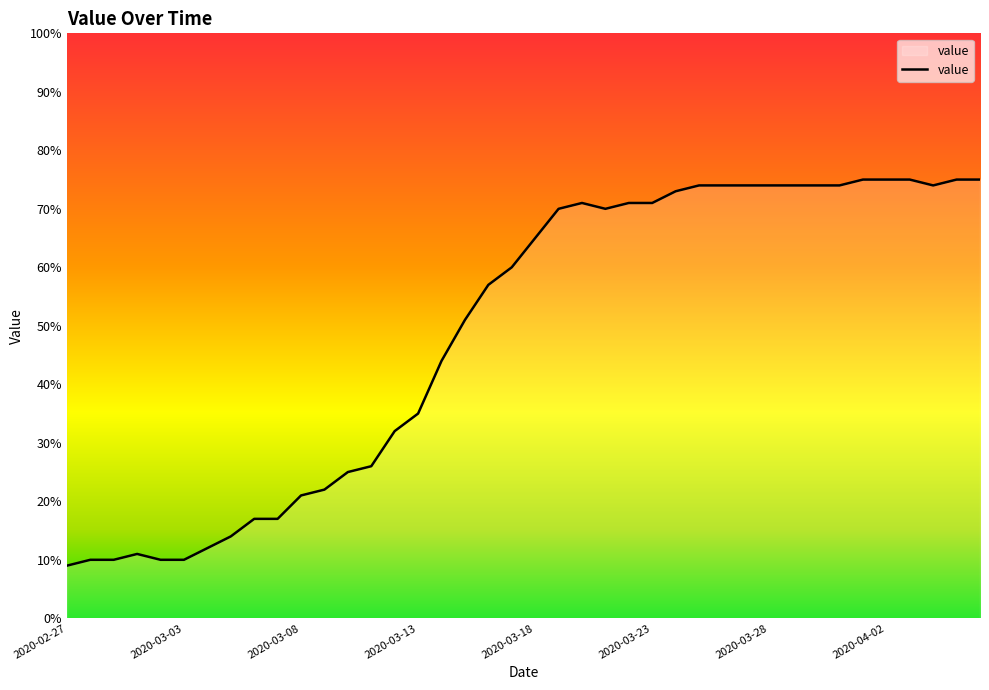

What is the smallest value displayed?

9